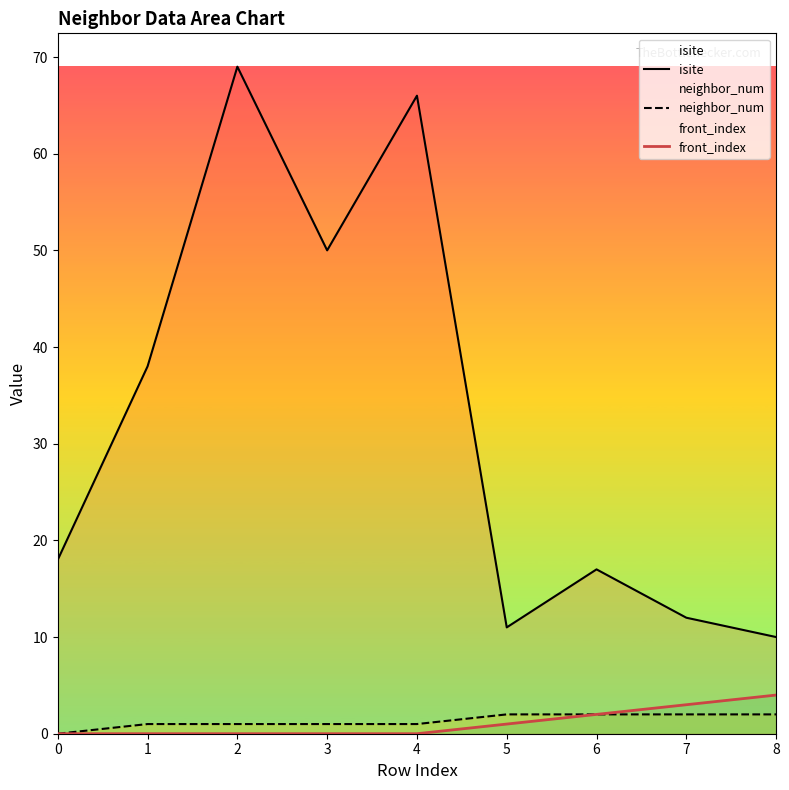

At 3, list the series in order from smallest to largest.

front_index, neighbor_num, isite